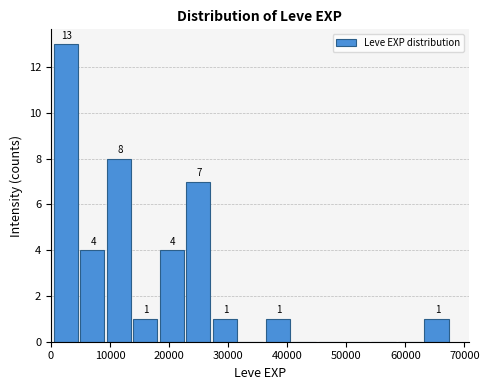

Which range on the x-axis has the tallest bar?

0 to 5000